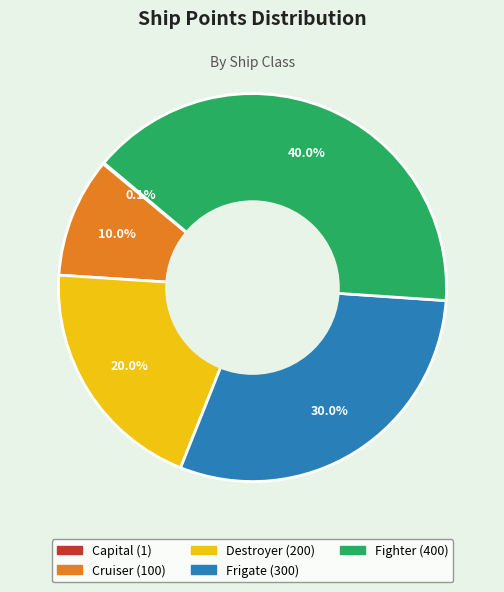

Does any single category account for the majority?

No